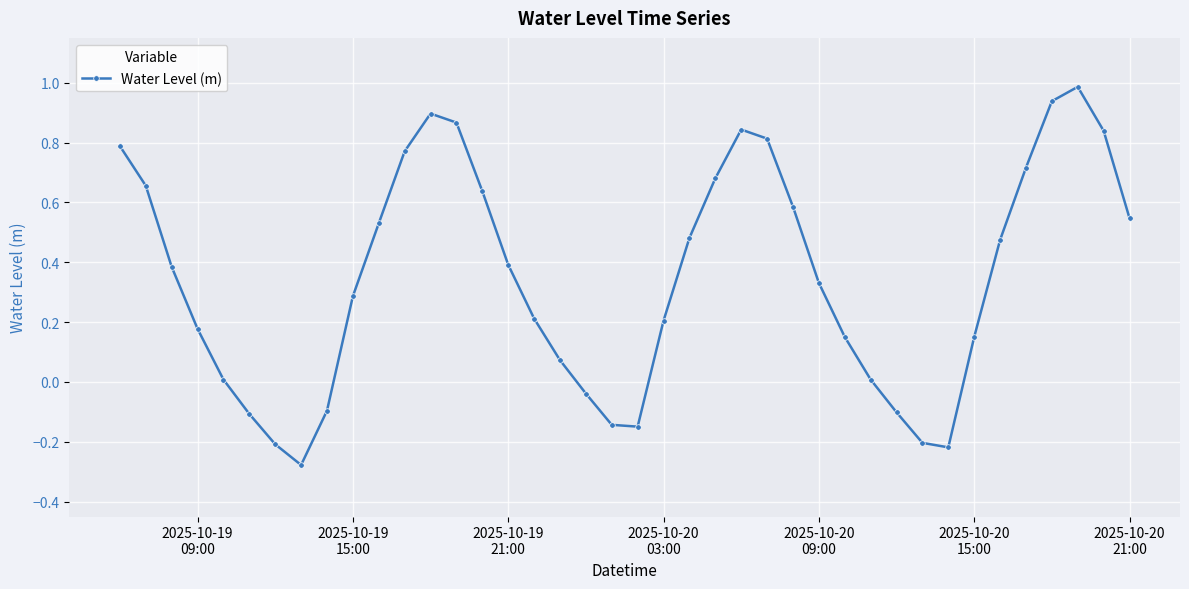

How many interior local valleys (lower than both neighbors) does the data have?

3